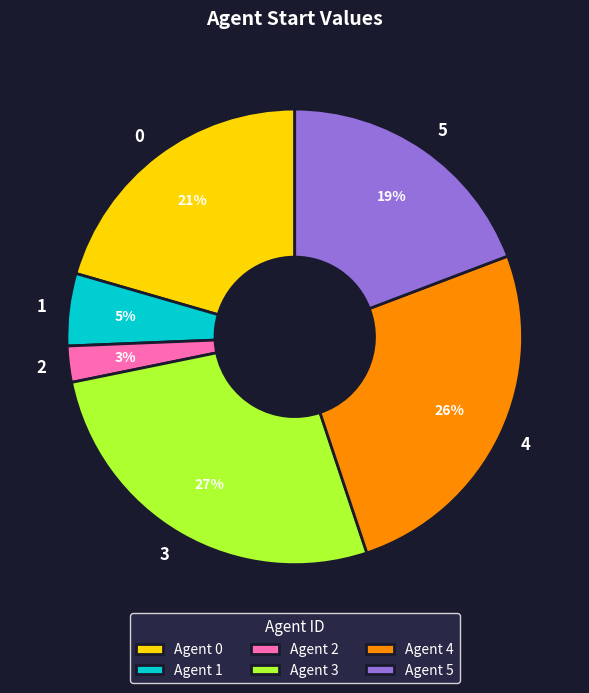

Between 5 and 1, which is larger?

5